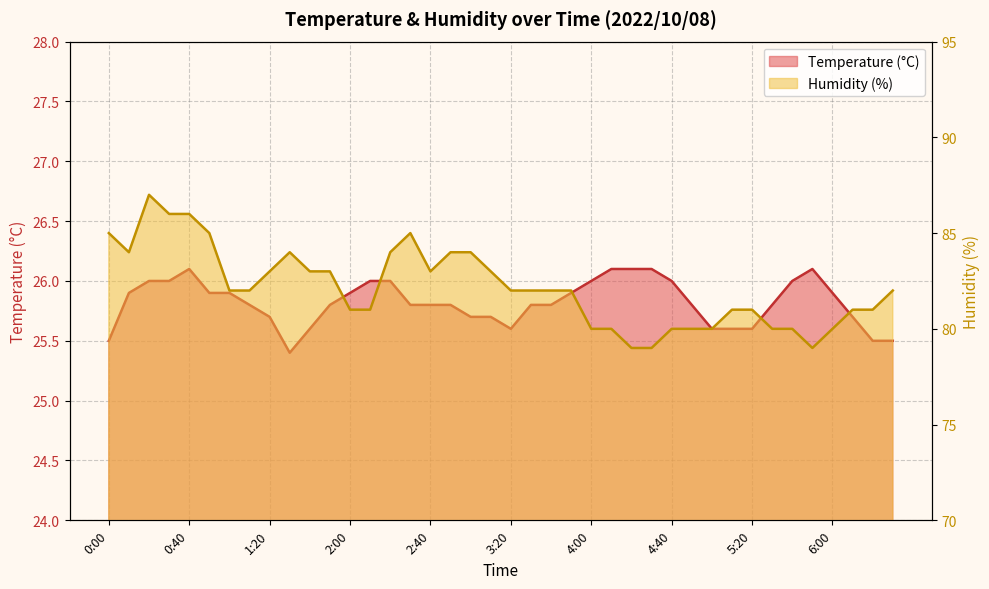

What is the minimum value shown in the chart?

25.4